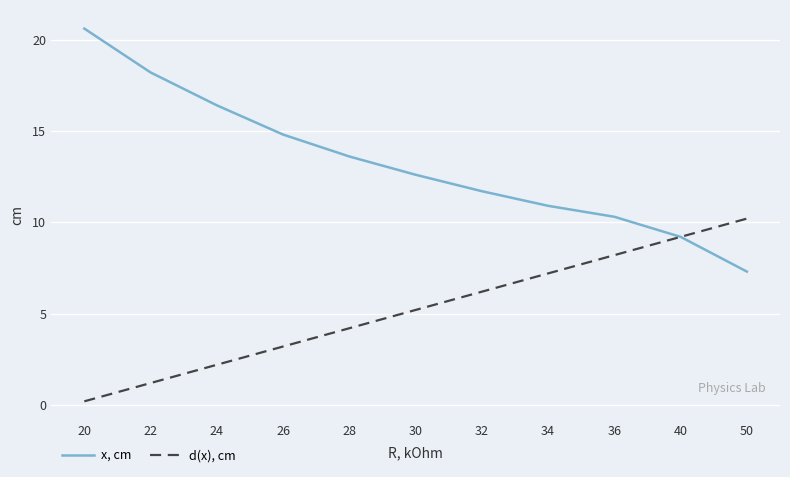

Which series has the largest total across all categories?

x, cm